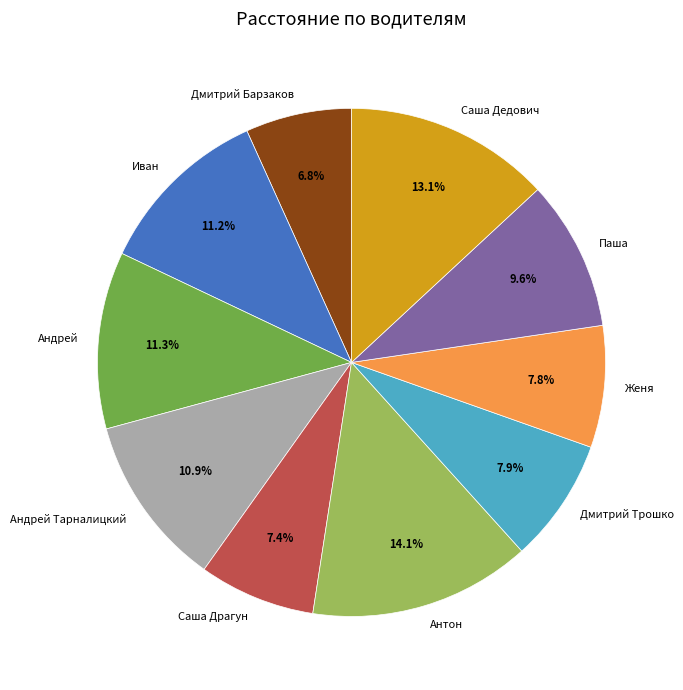

How many slices are in this pie chart?

10